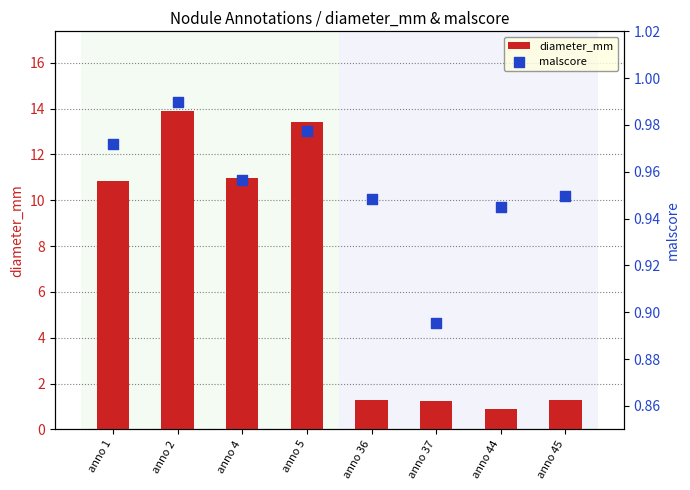

Is the value of diameter_mm at anno 4 greater than the value of malscore at anno 4?

Yes